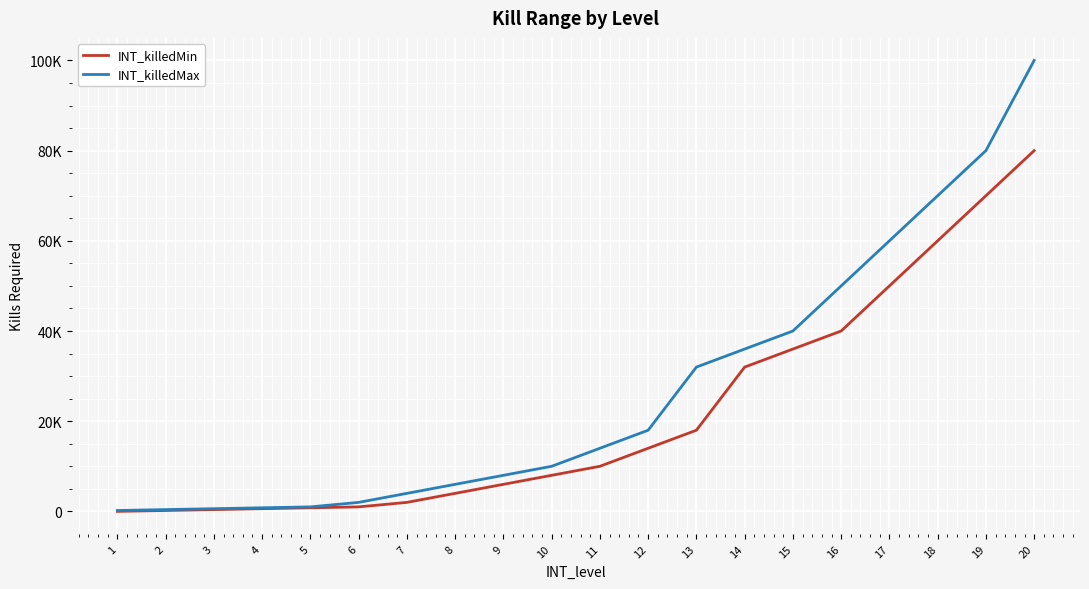

Rank the categories by INT_killedMax value from highest to lowest.

20, 19, 18, 17, 16, 15, 14, 13, 12, 11, 10, 9, 8, 7, 6, 5, 4, 3, 2, 1